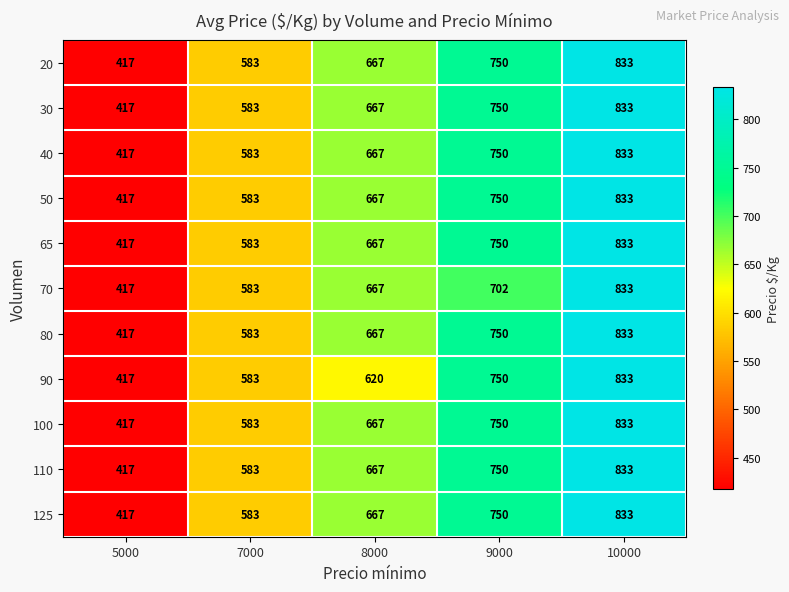

What is the sum of the 90 values at 5000 and 9000?

1167